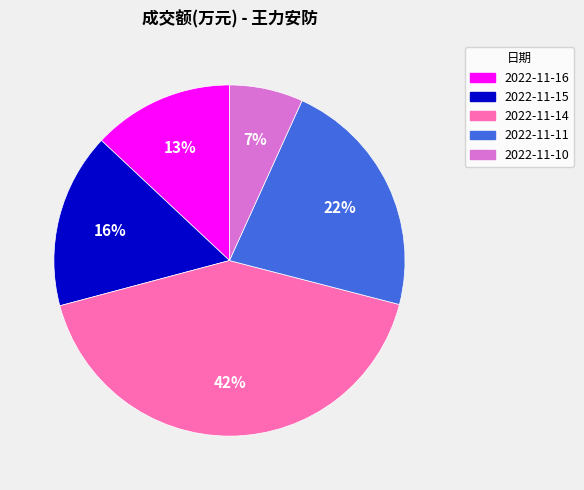

Rank the categories by value from lowest to highest.

2022-11-10, 2022-11-16, 2022-11-15, 2022-11-11, 2022-11-14